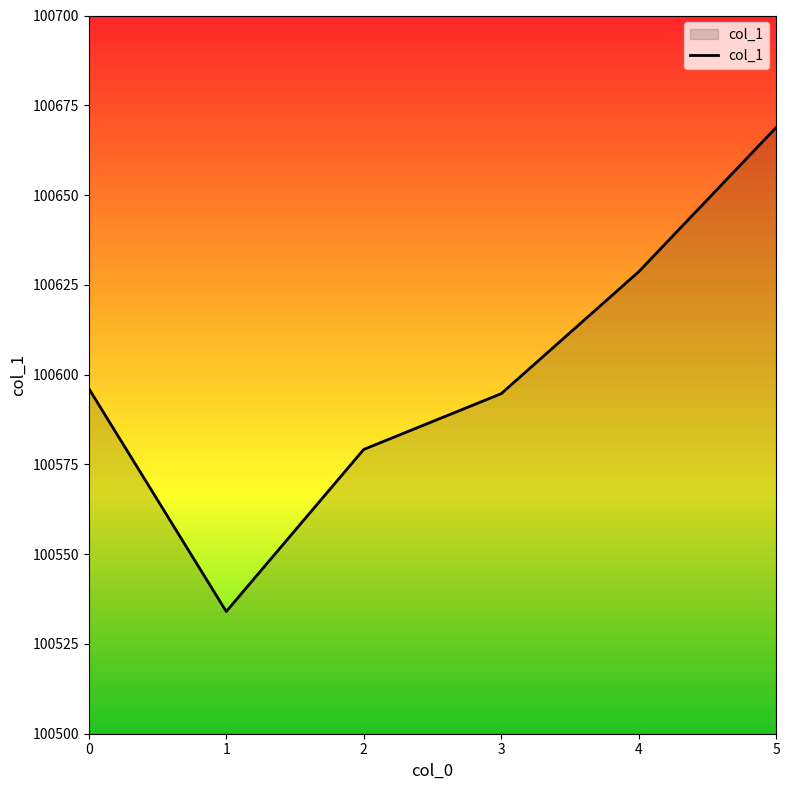

Is it true that the value at 3 is 178046.4?

False